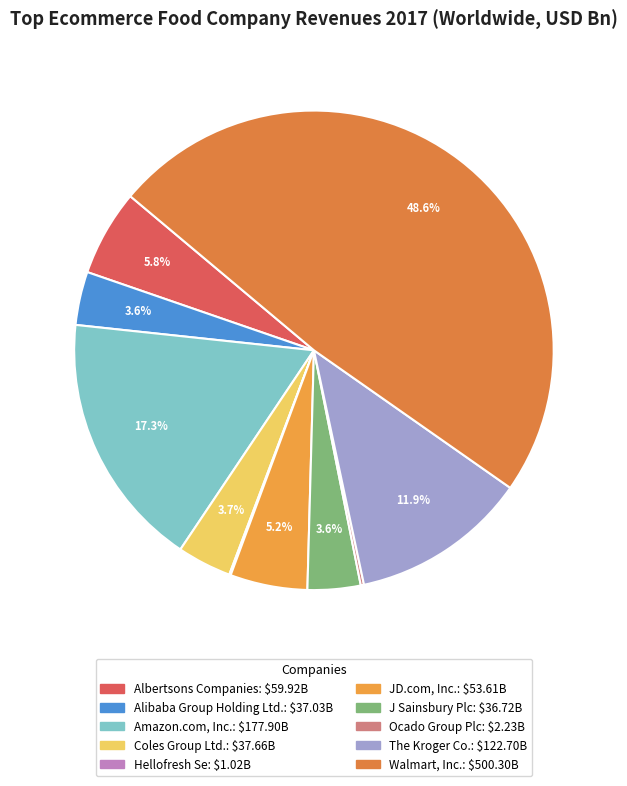

Rank the categories by value from lowest to highest.

Hellofresh Se, Ocado Group Plc, J Sainsbury Plc, Alibaba Group Holding Ltd., Coles Group Ltd., JD.com, Inc., Albertsons Companies, The Kroger Co., Amazon.com, Inc., Walmart, Inc.